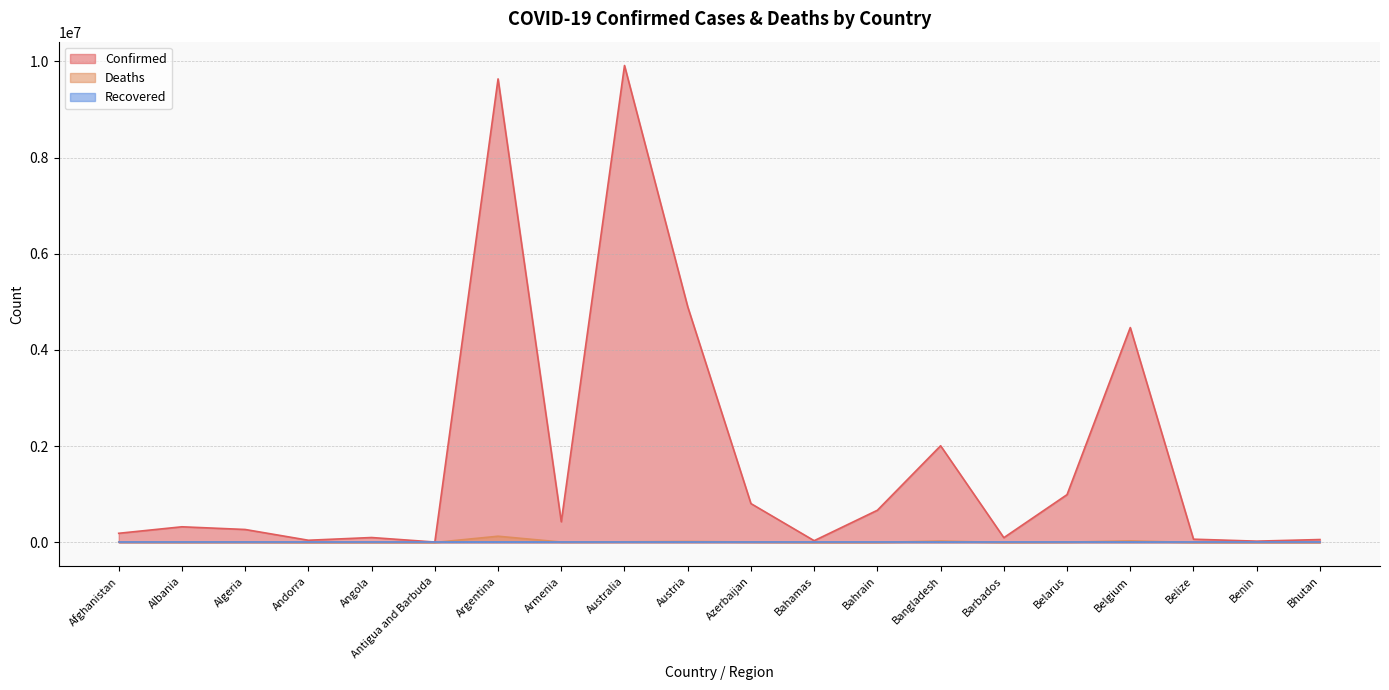

Read the Deaths value at Belgium, to the nearest 100.

32400